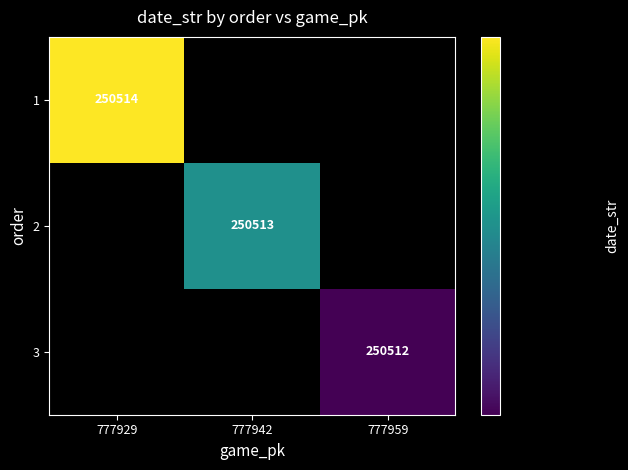

True or false: 2 has a value of 425837.6 at 777942.

False